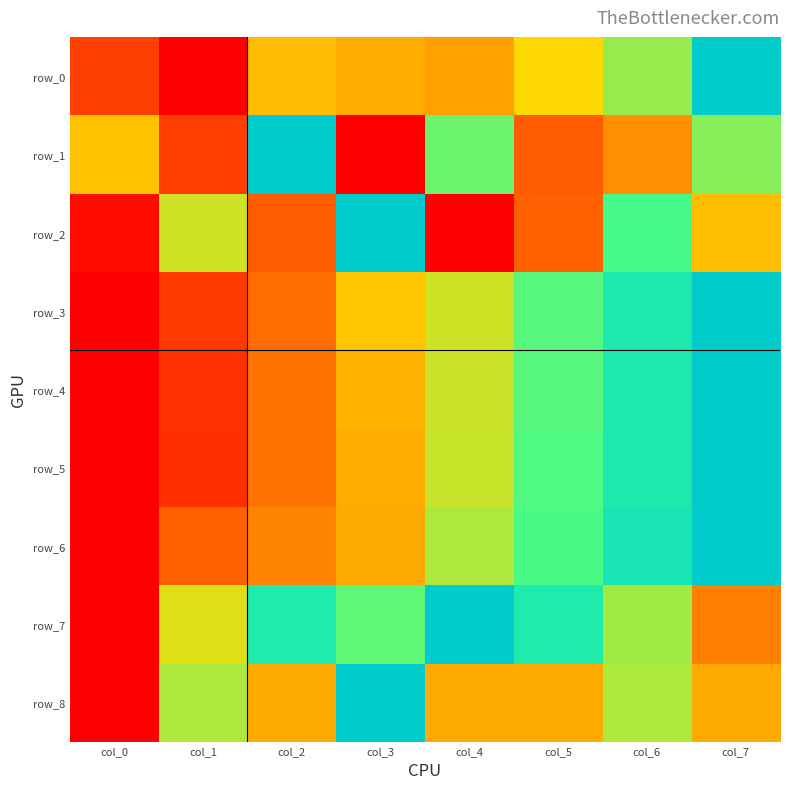

Reading right to left, transcribe all the data shown in this chart.

row_0: col_7=1.0	col_6=0.6	col_5=0.5	col_4=0.4	col_3=0.4	col_2=0.4	col_1=0.0	col_0=0.2
row_1: col_7=0.6	col_6=0.3	col_5=0.2	col_4=0.7	col_3=0.0	col_2=1.0	col_1=0.2	col_0=0.5
row_2: col_7=0.4	col_6=0.7	col_5=0.2	col_4=0.0	col_3=1.0	col_2=0.2	col_1=0.6	col_0=0.0
row_3: col_7=1.0	col_6=0.9	col_5=0.7	col_4=0.6	col_3=0.5	col_2=0.3	col_1=0.1	col_0=0.0
row_4: col_7=1.0	col_6=0.9	col_5=0.7	col_4=0.6	col_3=0.4	col_2=0.3	col_1=0.1	col_0=0.0
row_5: col_7=1.0	col_6=0.9	col_5=0.7	col_4=0.6	col_3=0.4	col_2=0.3	col_1=0.1	col_0=0.0
row_6: col_7=1.0	col_6=0.9	col_5=0.7	col_4=0.6	col_3=0.4	col_2=0.3	col_1=0.2	col_0=0.0
row_7: col_7=0.3	col_6=0.6	col_5=0.8	col_4=1.0	col_3=0.7	col_2=0.8	col_1=0.5	col_0=0.0
row_8: col_7=0.4	col_6=0.6	col_5=0.4	col_4=0.4	col_3=1.0	col_2=0.4	col_1=0.6	col_0=0.0